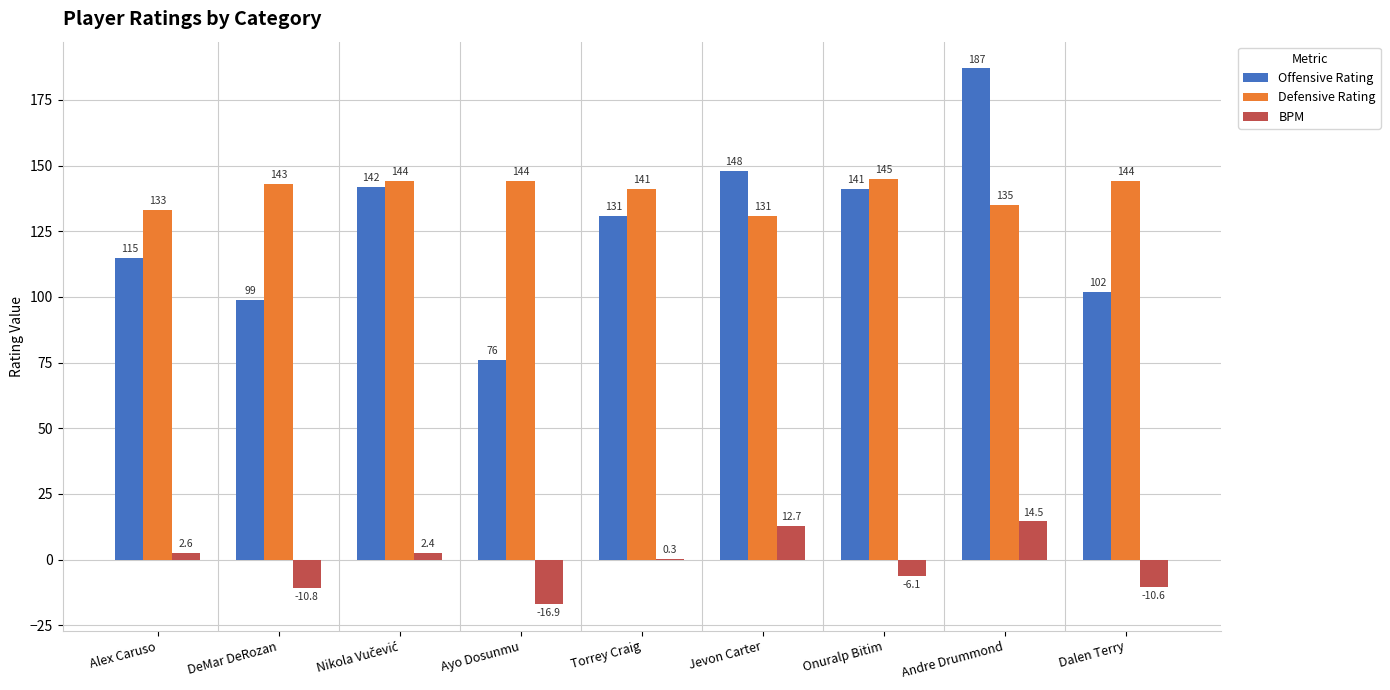

Between DeMar DeRozan and Onuralp Bitim, which series saw the biggest shift?

Offensive Rating